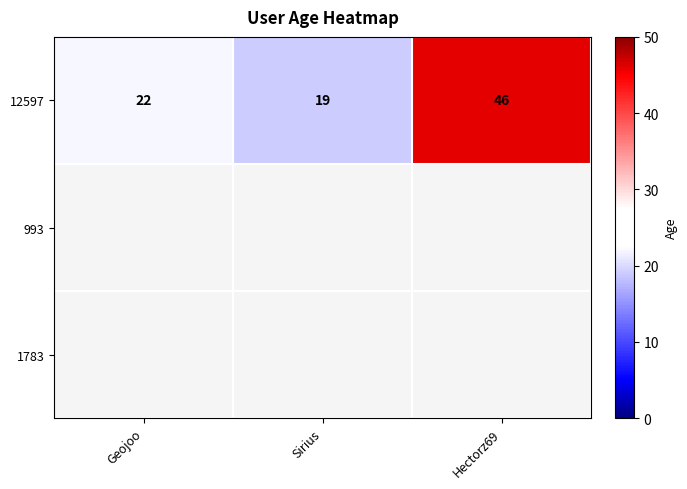

Is it true that 12597 equals 14.4 at Geojoo?

False